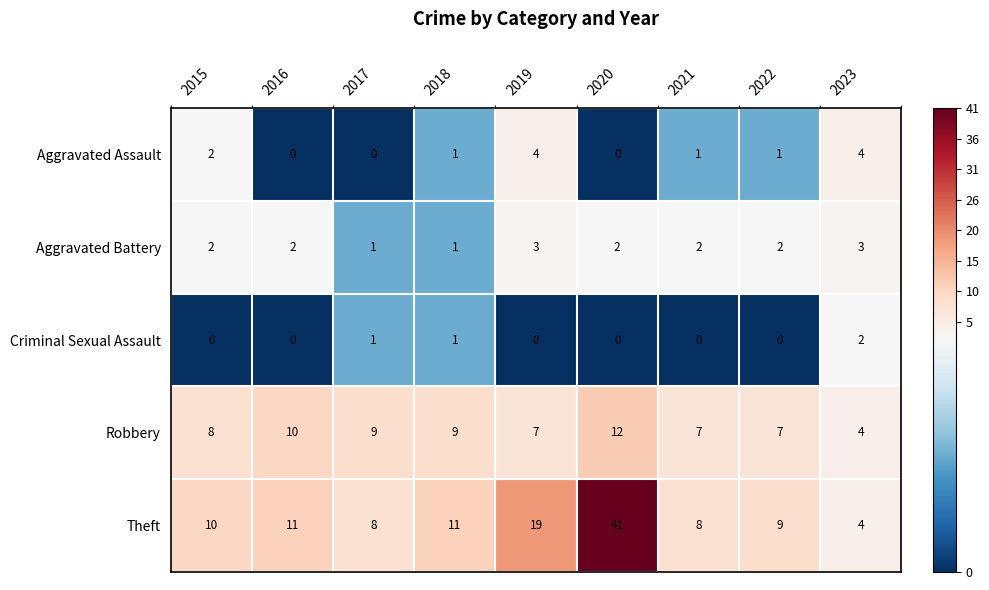

What is the spread (max minus min) of values at 2022?

9